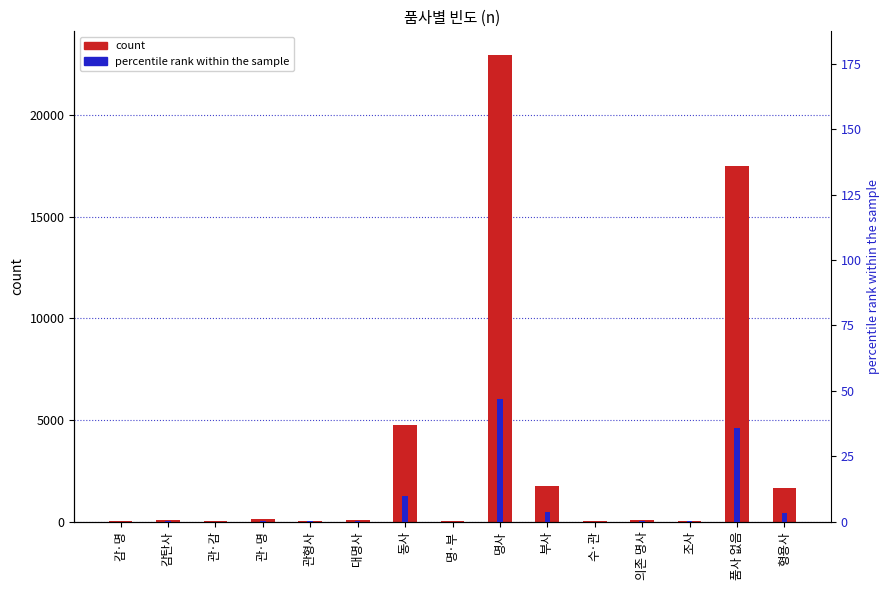

The count series shows 133.0 at 관·명. True or false?

True